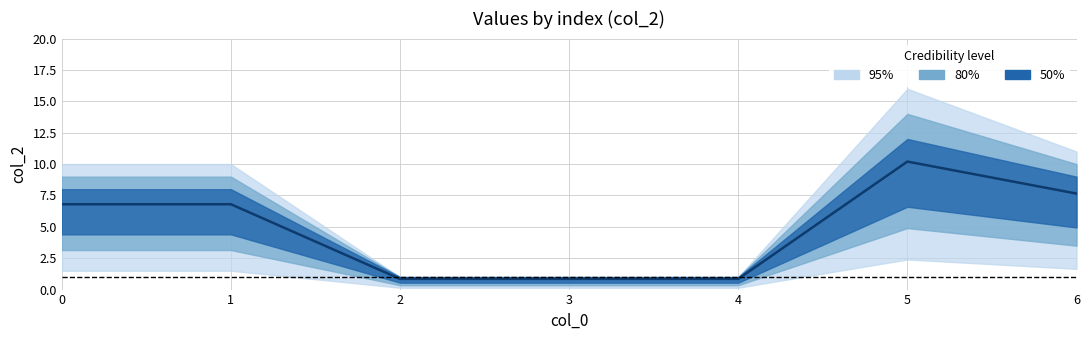

Reading right to left, what are all the values shown in this chart?

95%: 11	16	1	1	1	10	10
80%: 10	14	1	1	1	9	9
50%: 9	12	1	1	1	8	8